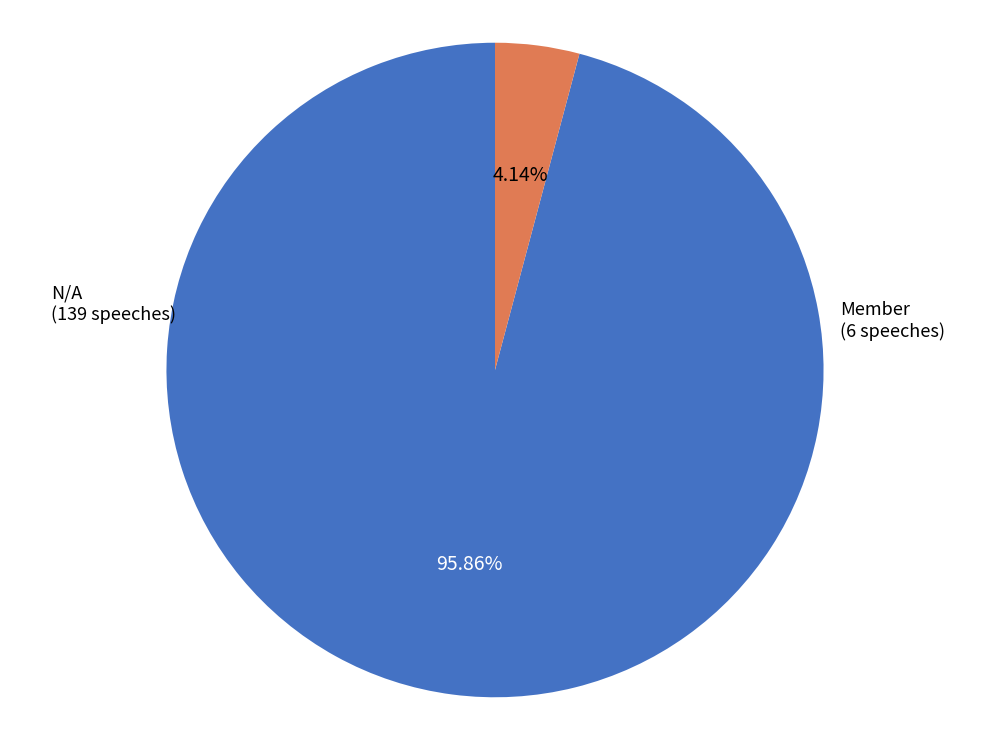

Is there any slice that represents more than half of the pie?

Yes